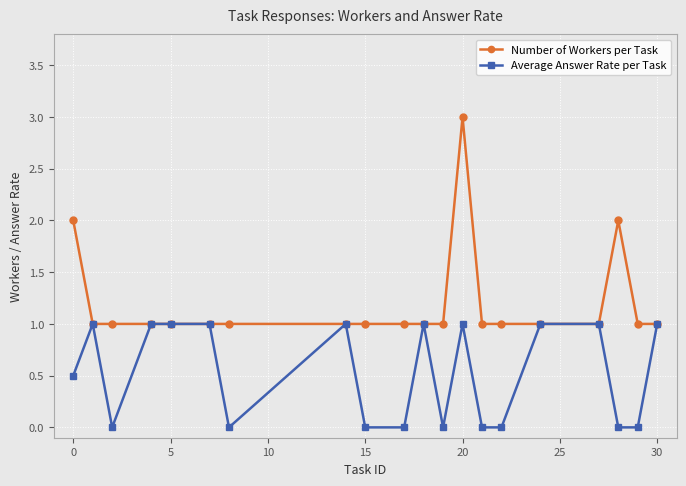

Which series has the largest total across all categories?

Number of Workers per Task